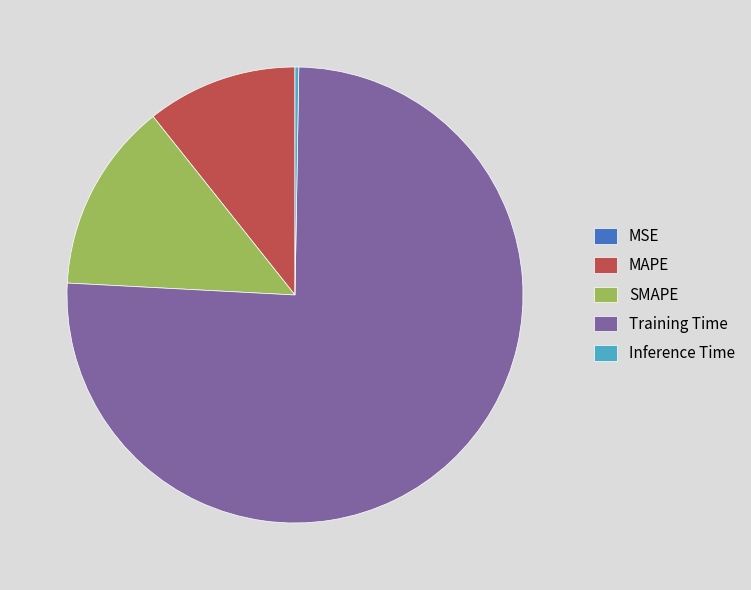

Which category has the biggest portion of the pie?

Training Time